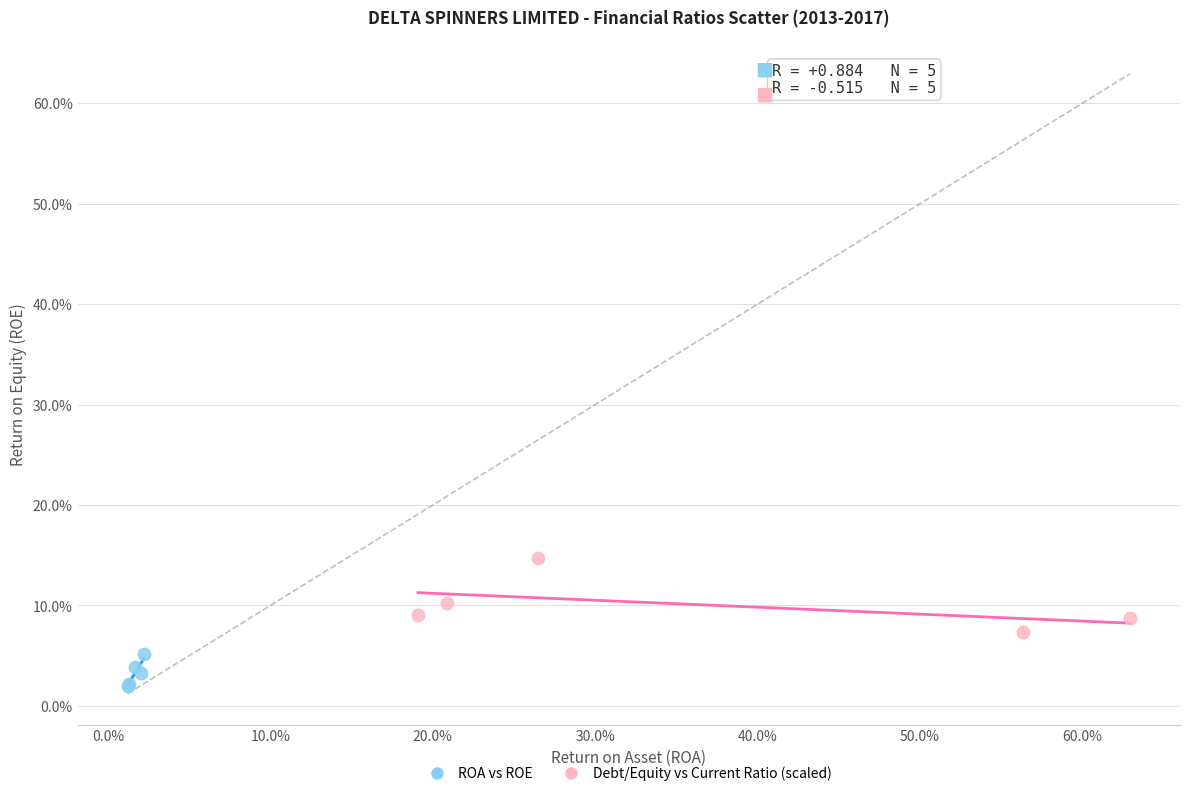

What are all the series names shown in the legend?

ROA vs ROE, Debt/Equity vs Current Ratio (scaled)